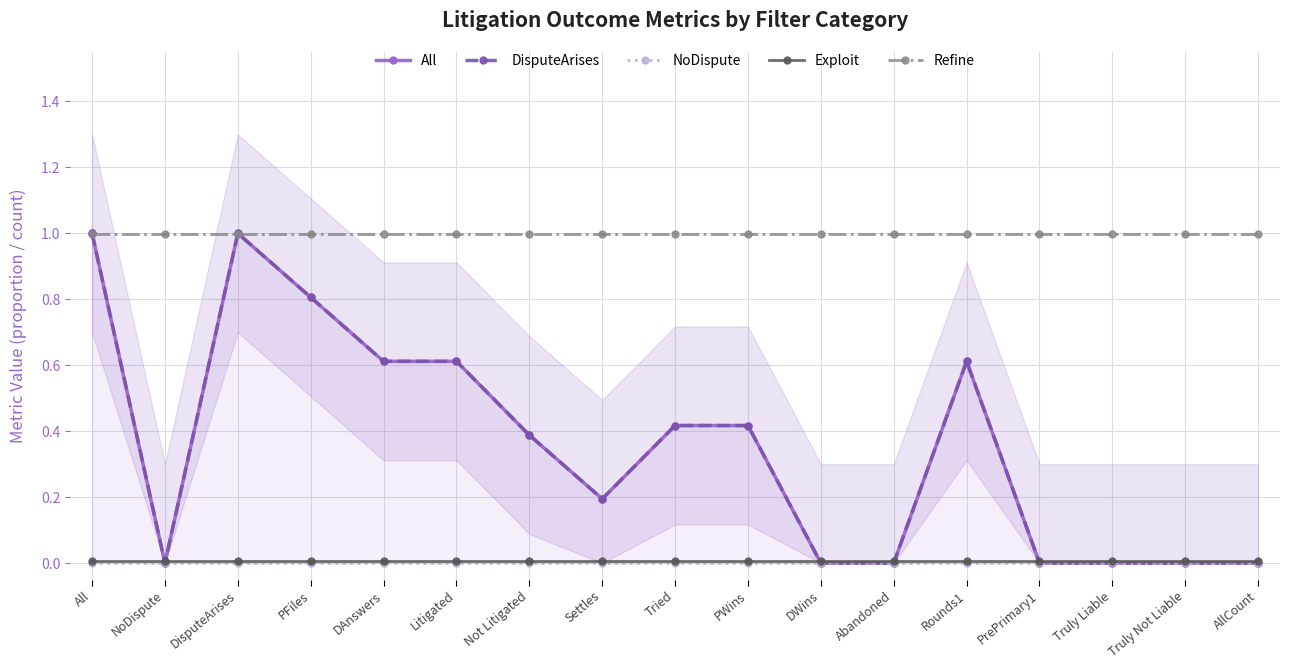

What is the label of the 7th point from the left?

Not Litigated